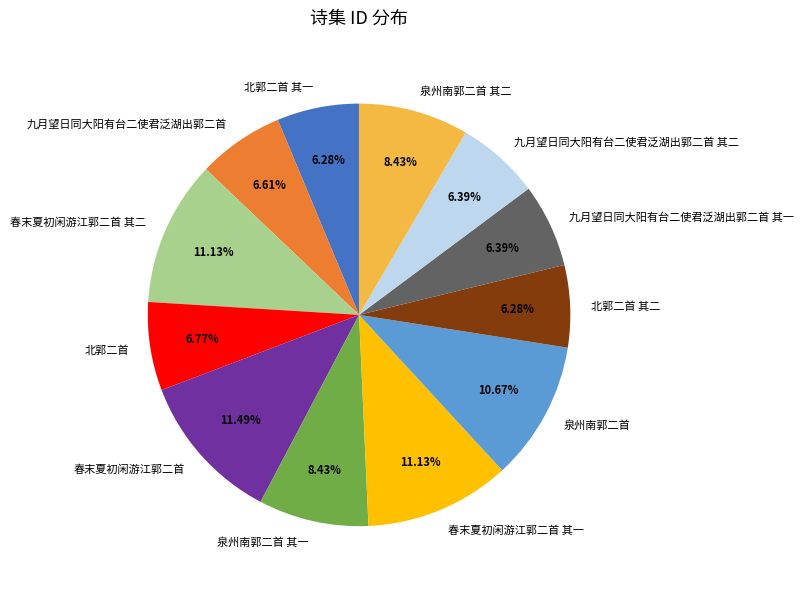

Does any single category account for the majority?

No